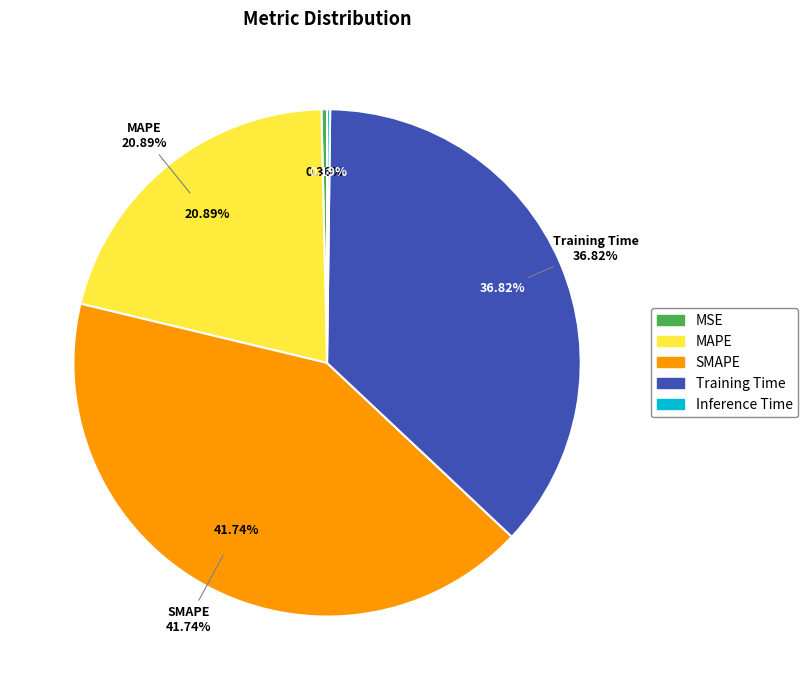

What percentage is the SMAPE slice, to the nearest percent?

42%